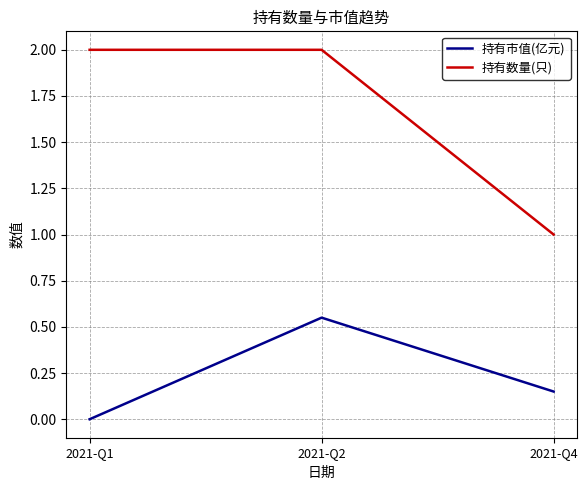

Rank the series by their average value, from lowest to highest.

持有市值(亿元), 持有数量(只)